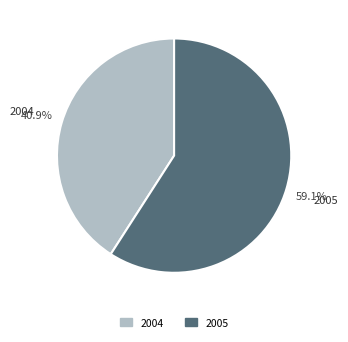

How many segments does this pie chart have?

2